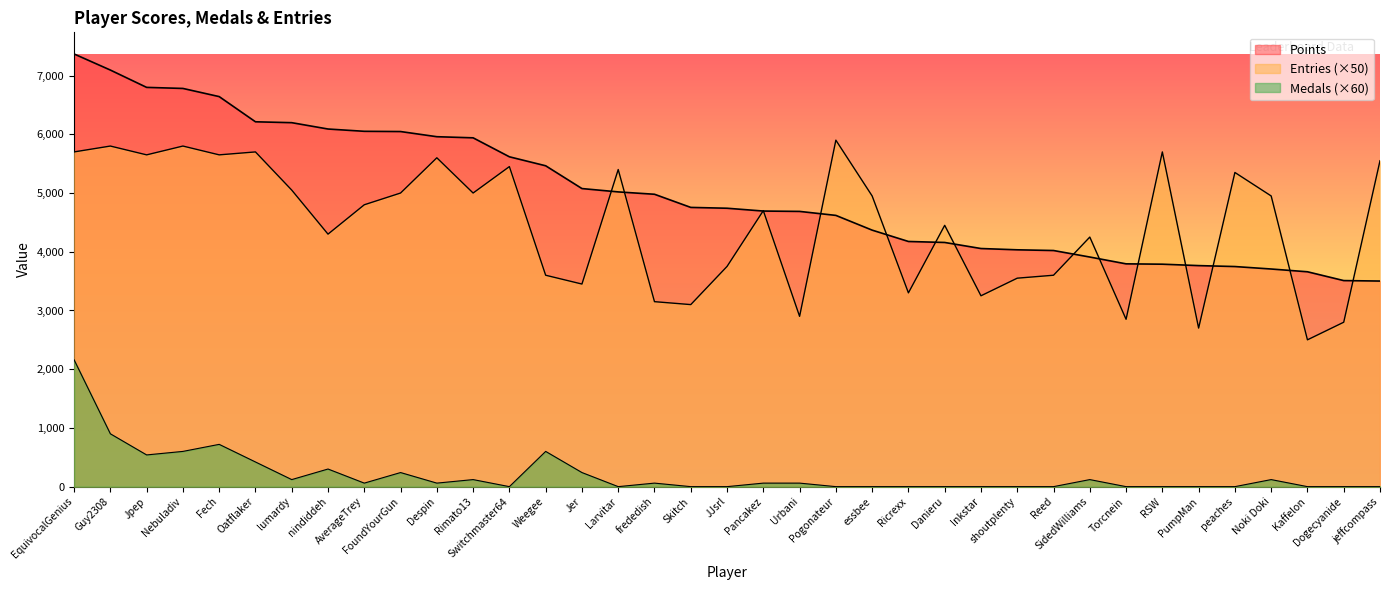

Between which two adjacent categories do Points and Entries first intersect?

Jer and Larvitar